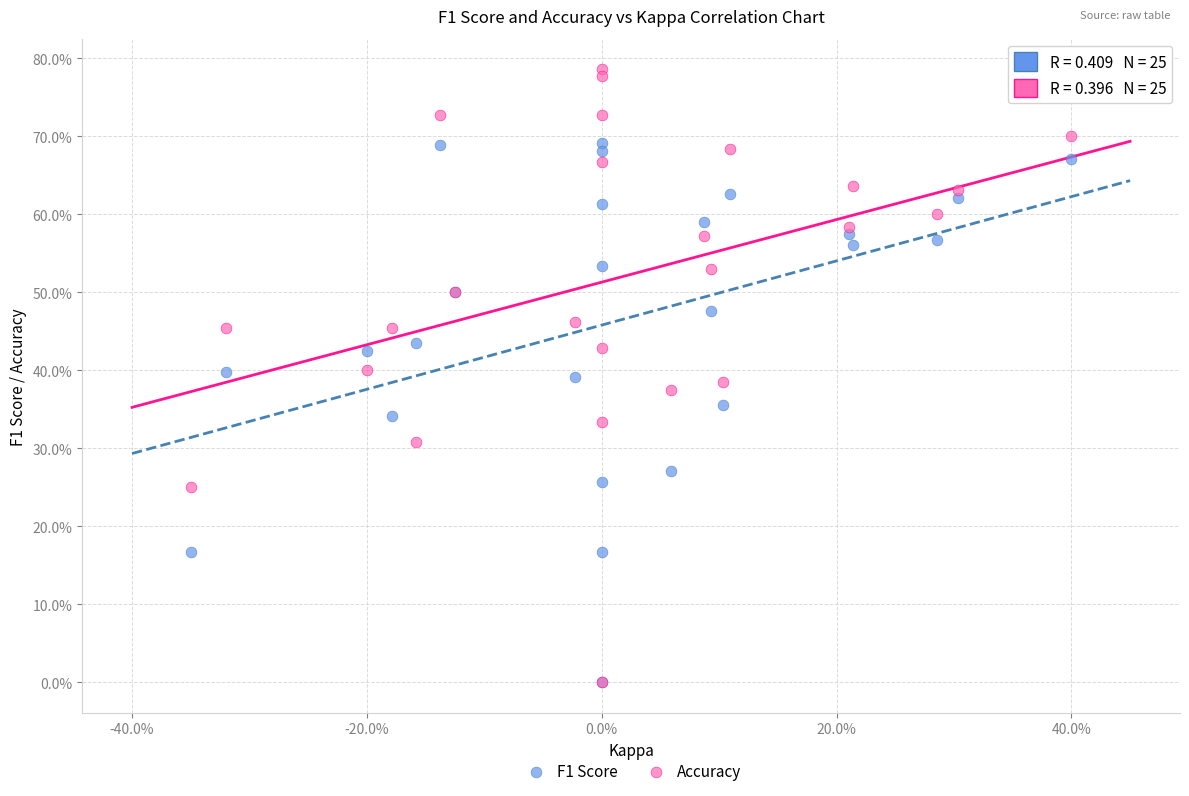

Which series reaches the maximum Y coordinate?

Accuracy